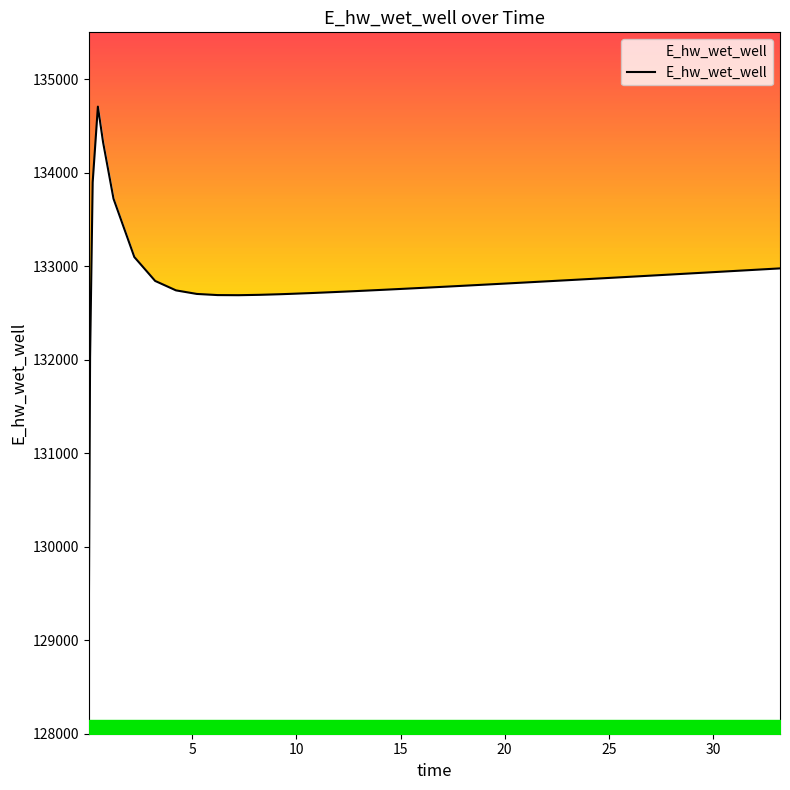

What is the difference between the maximum and minimum values?

5606.4